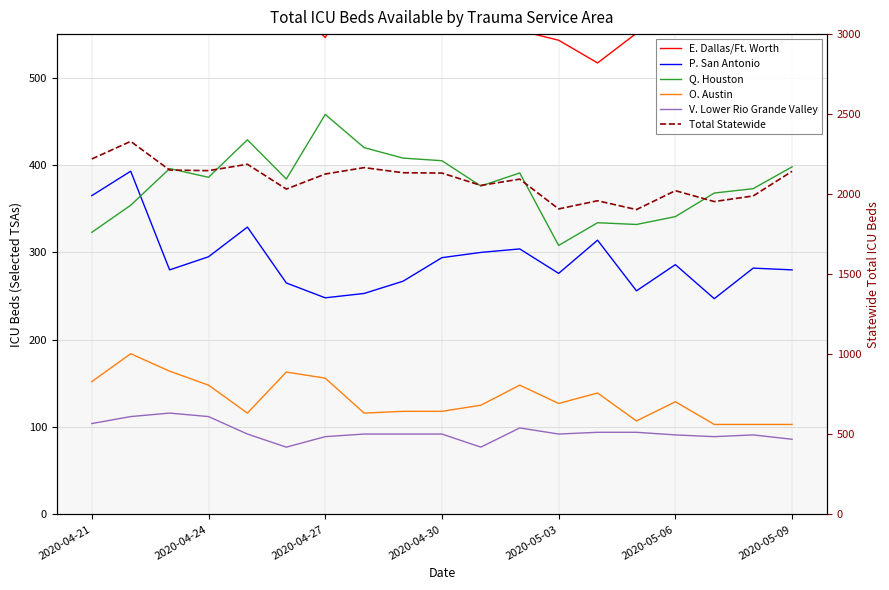

What is the difference between the maximum and minimum values in the V. Lower Rio Grande Valley series?

39